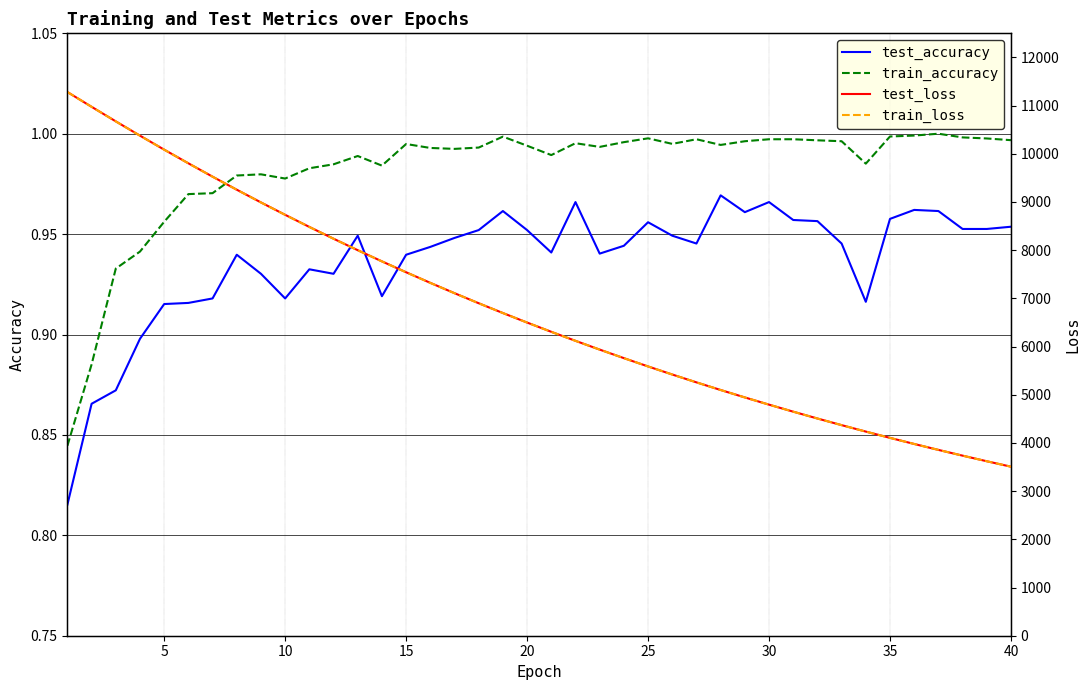

What is the value of the train_accuracy point at the 38th from the left?

1.0